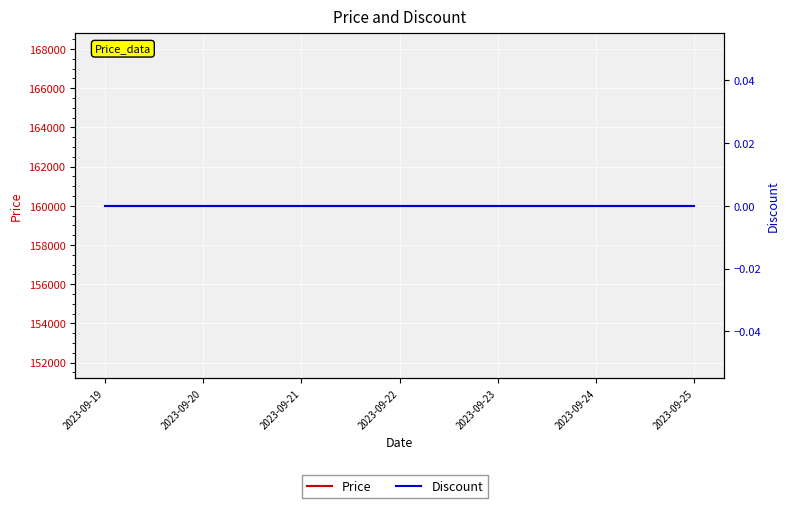

True or false: Price and Discount intersect in this chart.

False